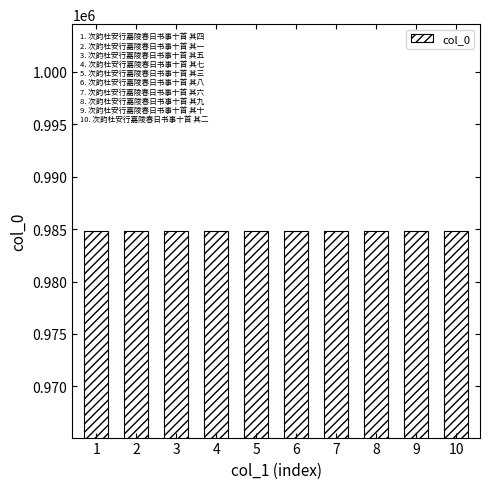

What is the sum of all values?

9848285